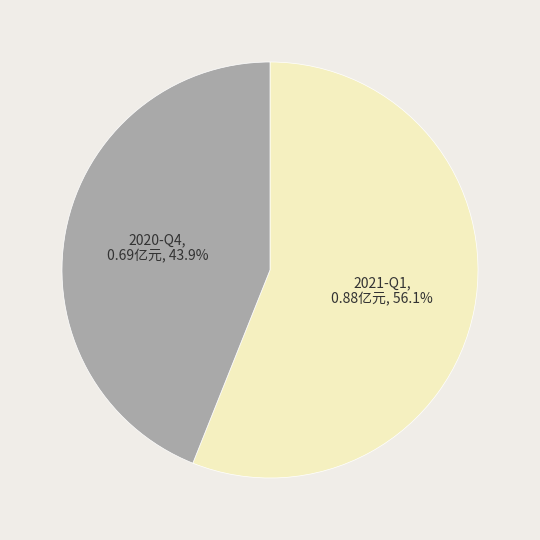

To the nearest percent, what portion does 2021-Q1 represent?

56%